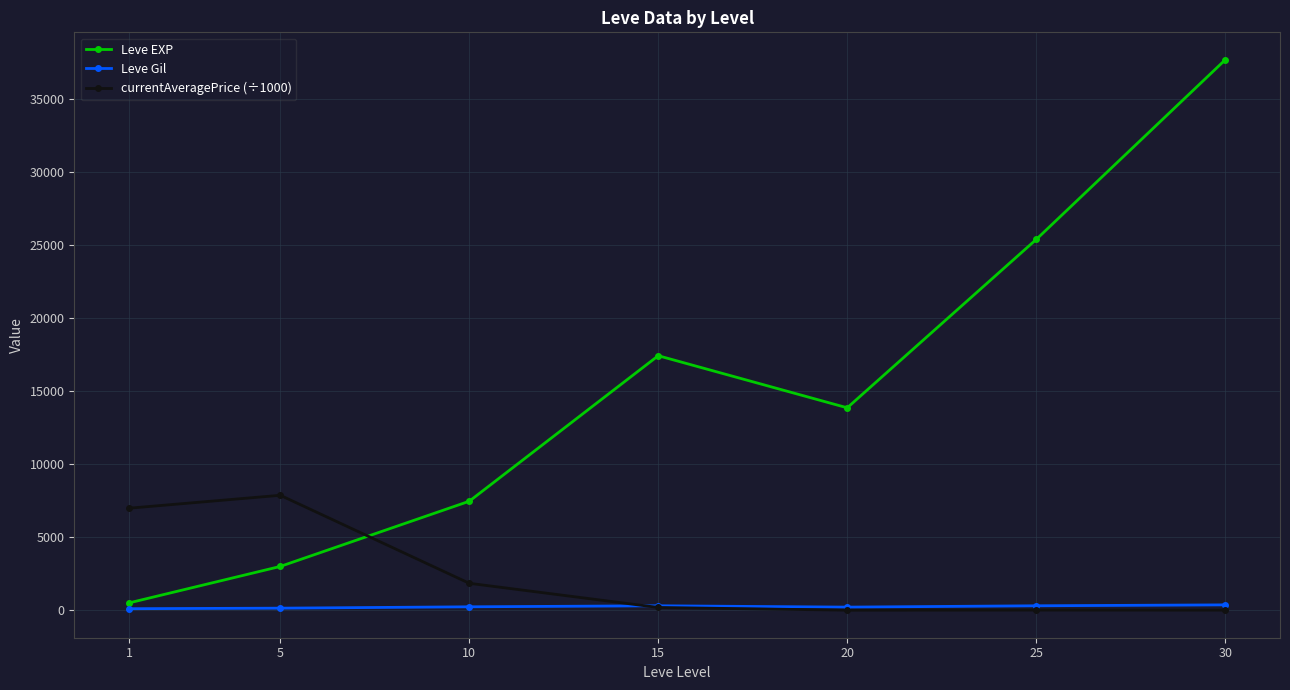

What is the difference between the maximum and minimum values in the Leve EXP series?

37204.8